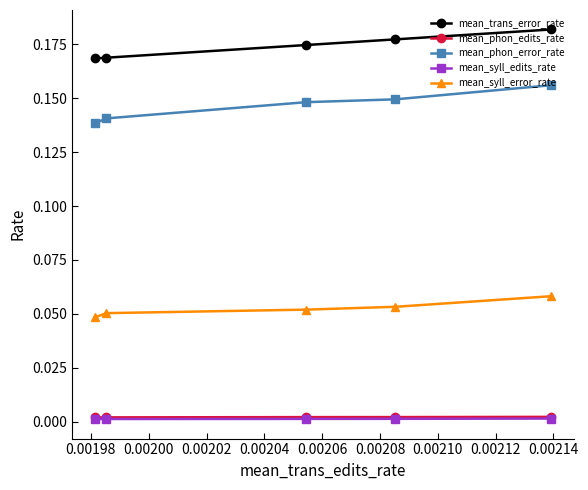

True or false: mean_syll_error_rate and mean_trans_error_rate cross at least once.

False